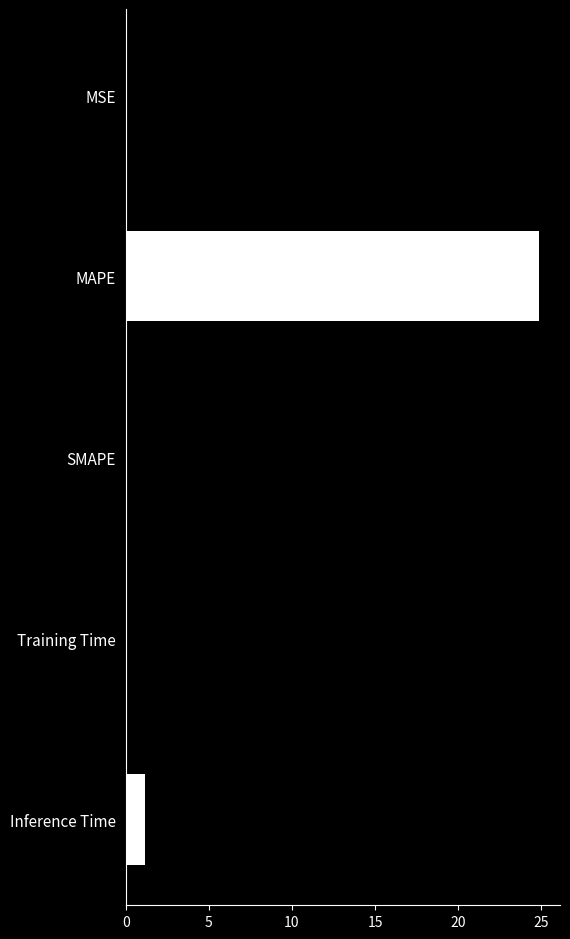

What is the sum of all values?

26.1